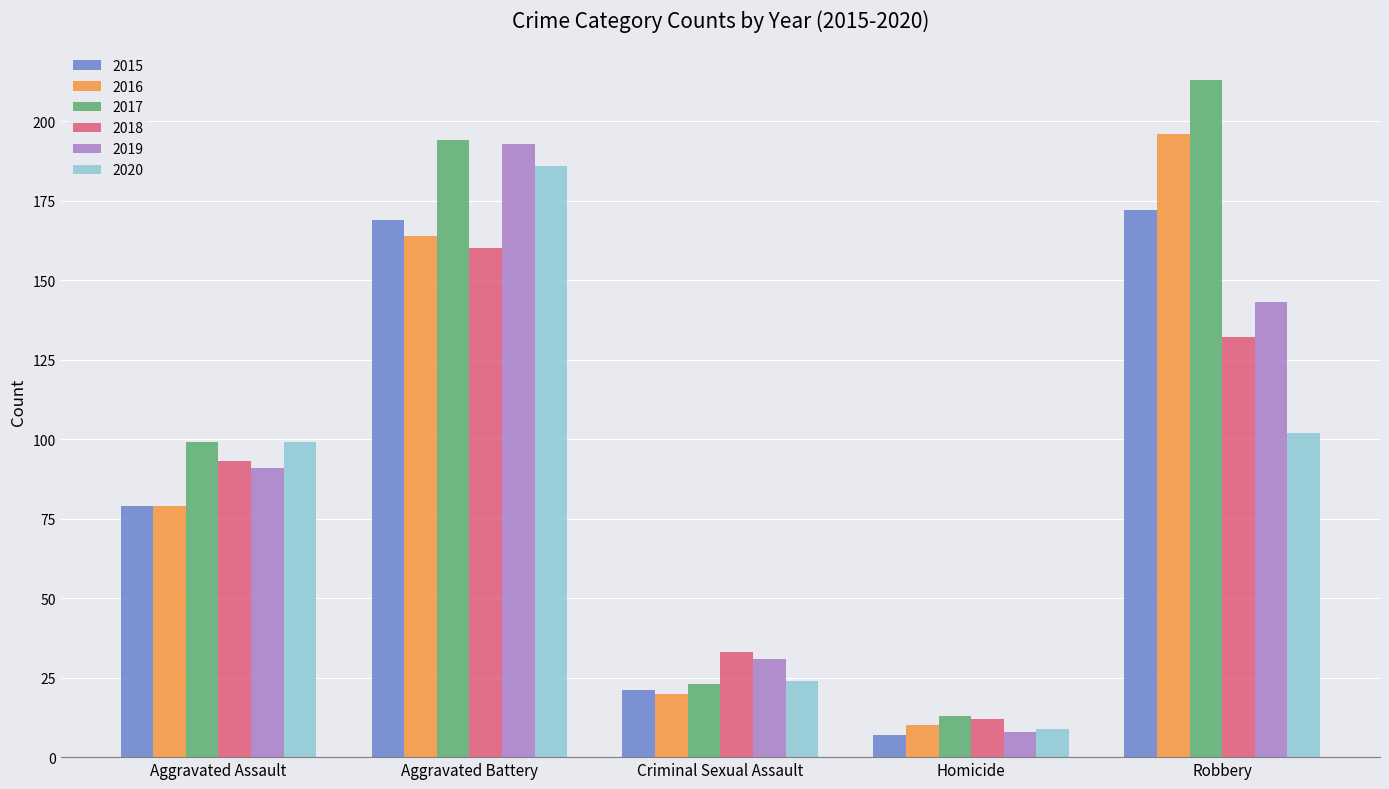

What is the label of the 1st bar from the left?

Aggravated Assault